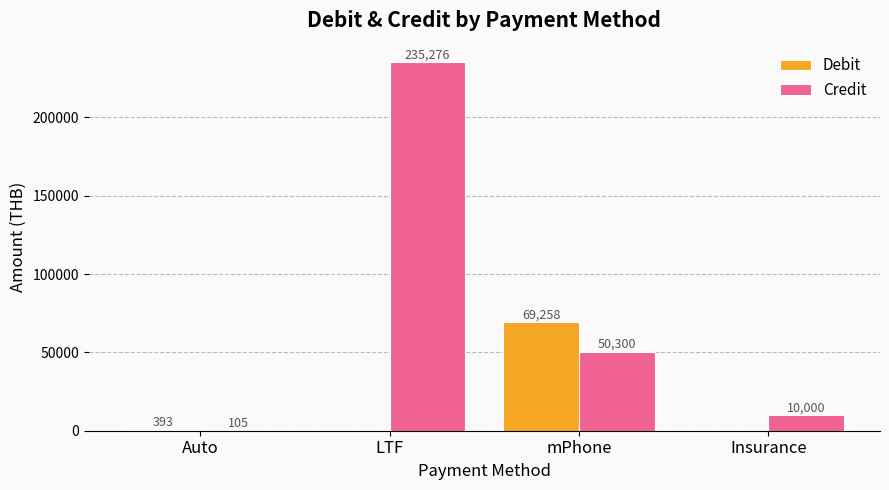

At which category does the chart reach its peak across all series?

LTF